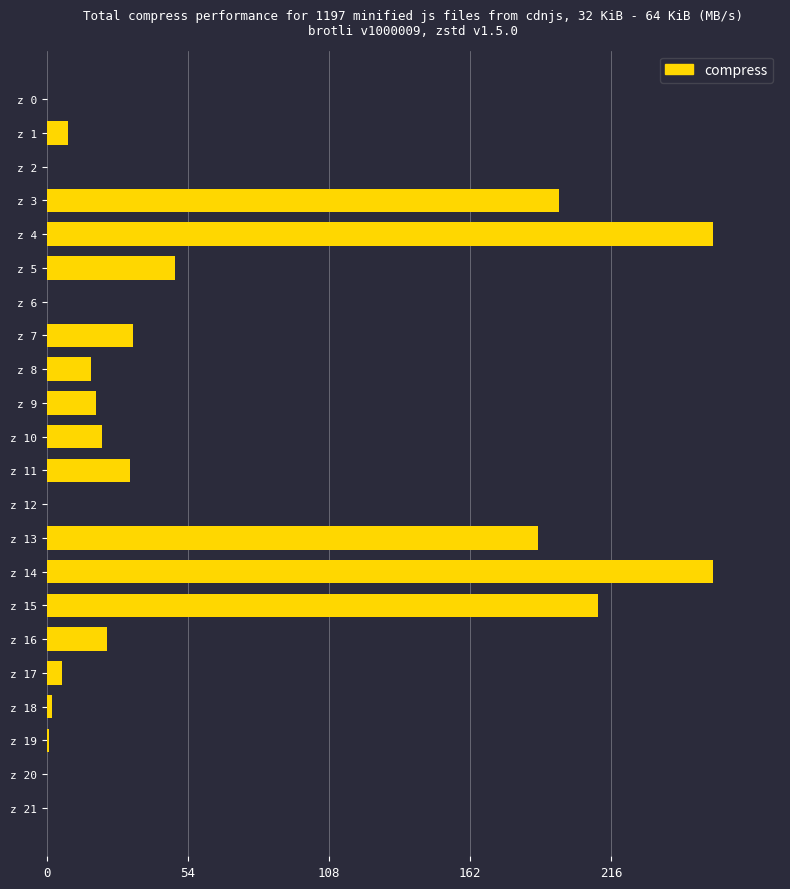

What is the change in value from z 0 to z 9?

+19